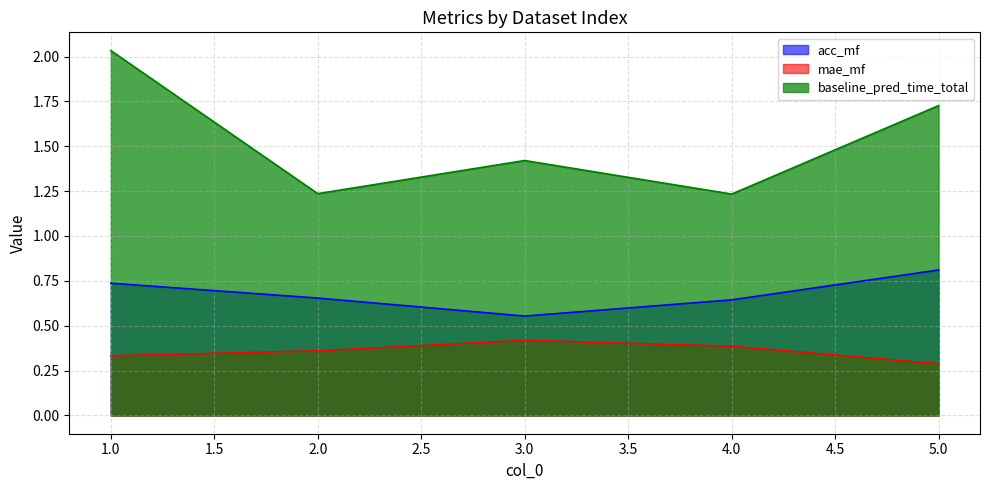

What is the sum of all mae_mf values?

1.8